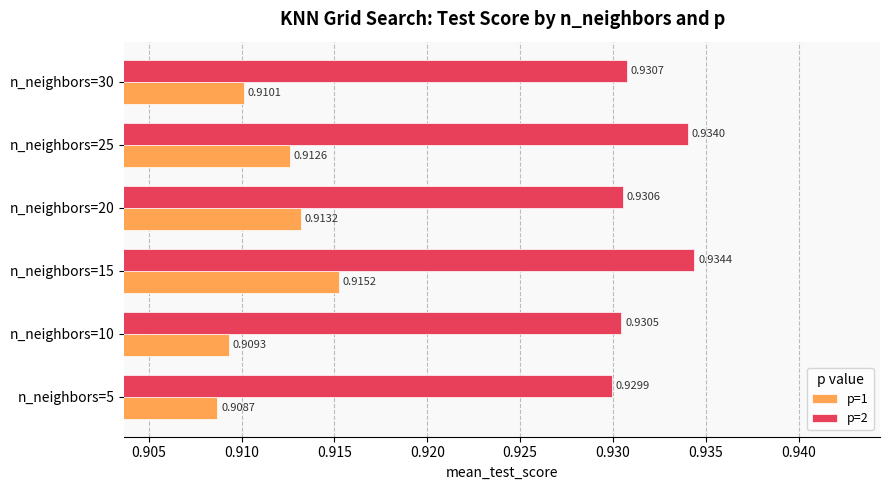

At n_neighbors=5, list the series in order from largest to smallest.

p=2, p=1